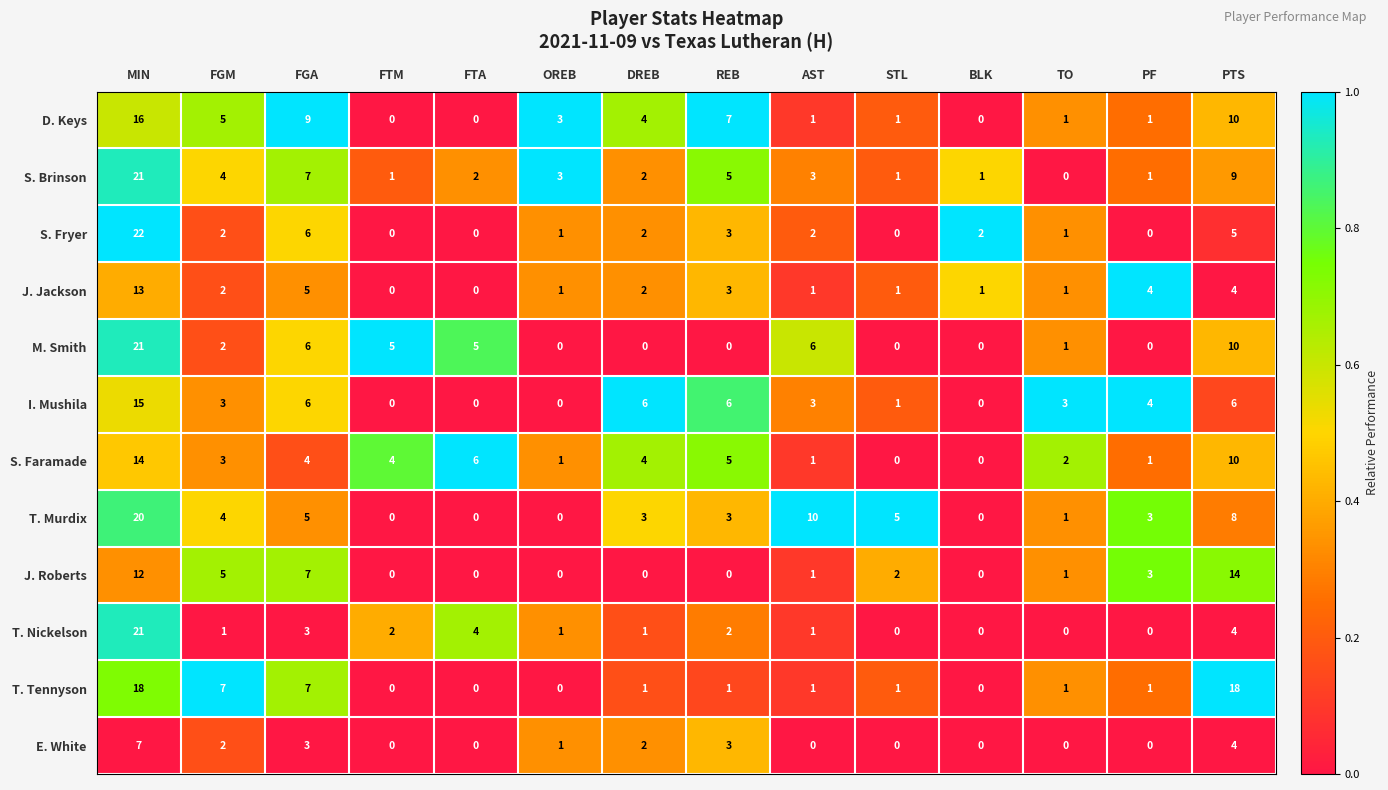

The T. Tennyson series shows -10 at BLK. True or false?

False